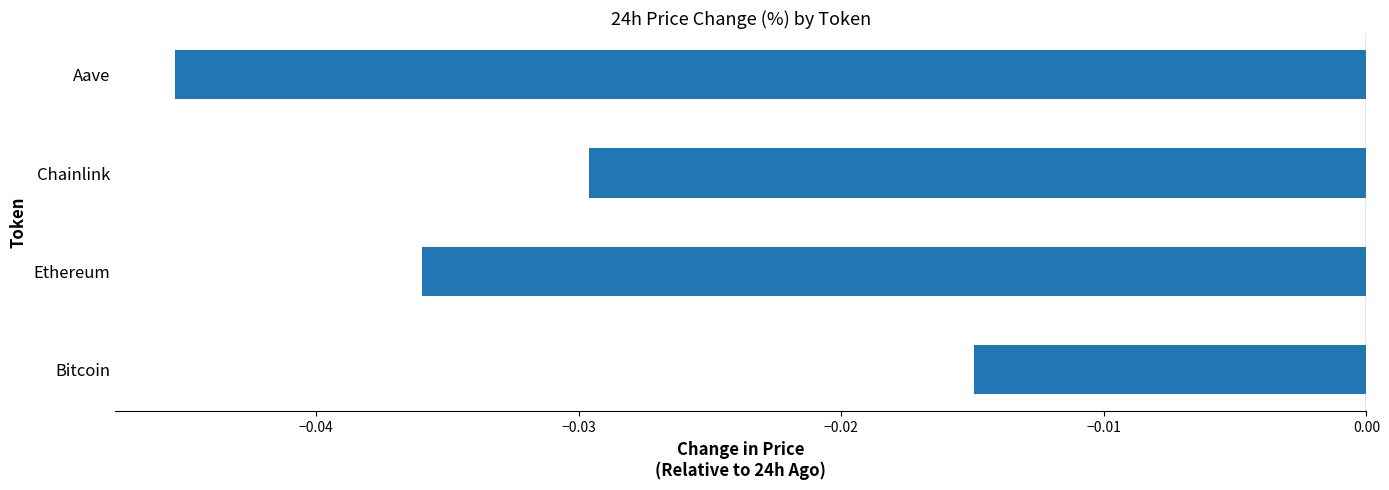

Between Chainlink and Aave, which is larger?

Chainlink